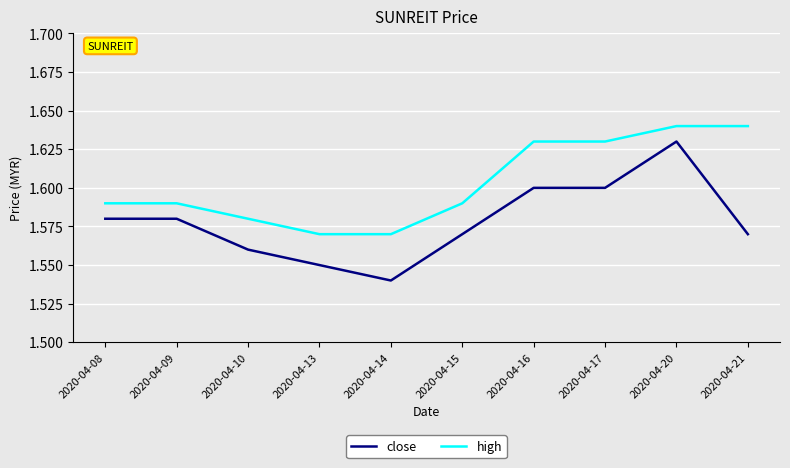

At which category does close reach its first local valley?

2020-04-14